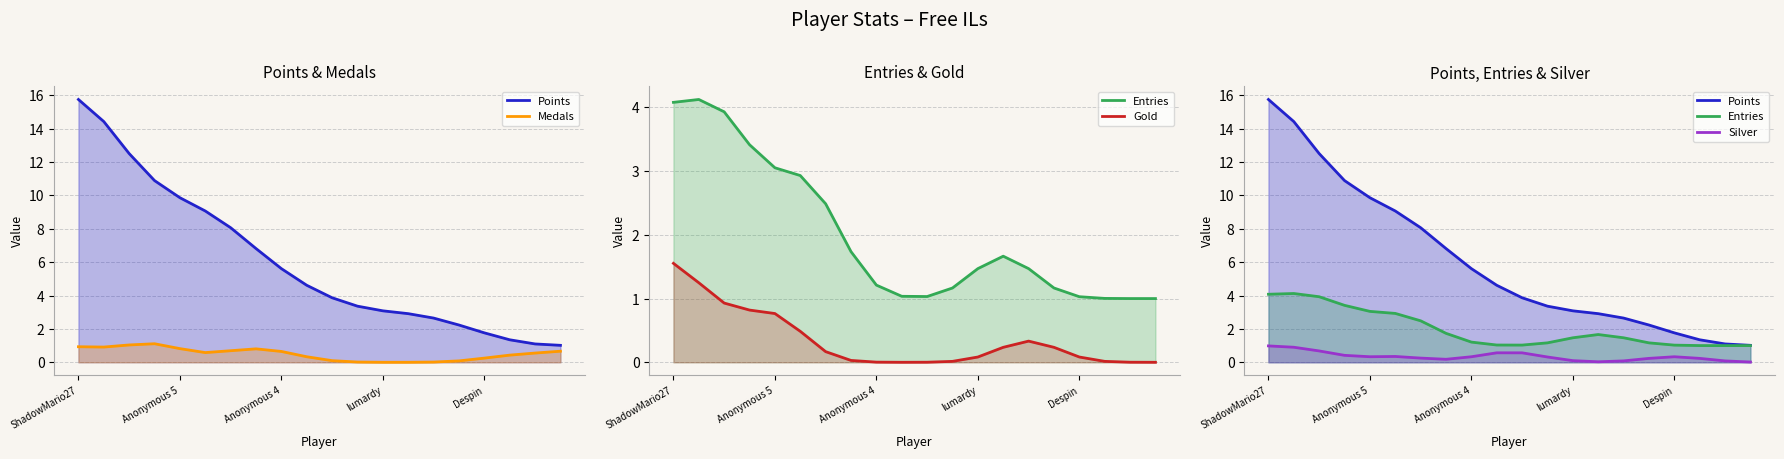

Is it true that Medals equals -1 at Zelpiku?

False